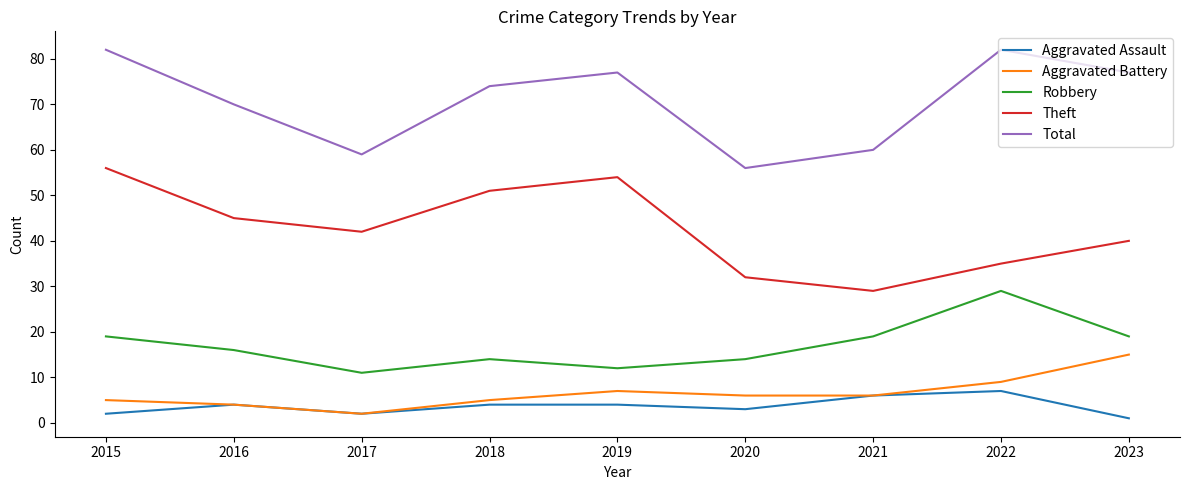

True or false: Theft and Total intersect in this chart.

False